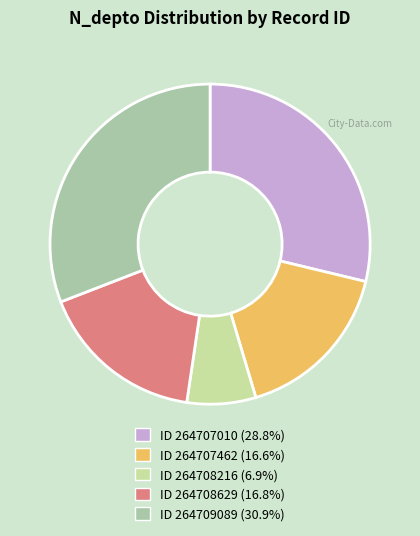

Is there a majority slice in this chart?

No